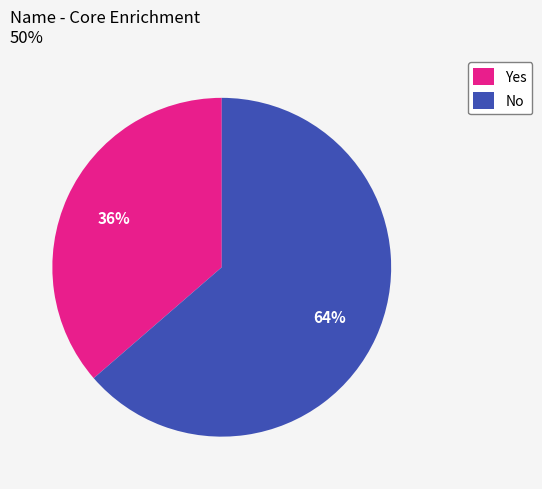

Is there a majority slice in this chart?

Yes